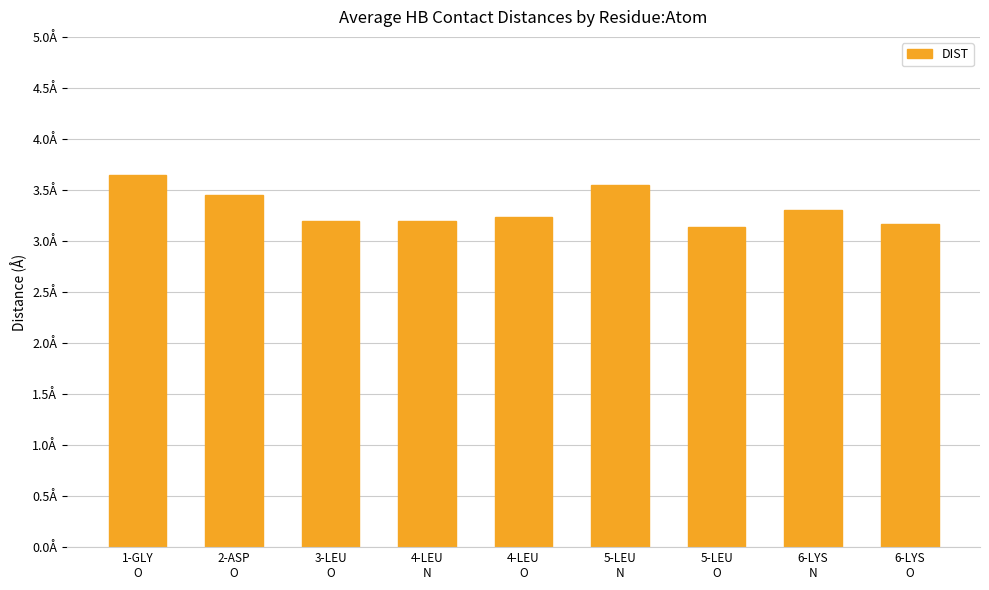

What is the difference between the second highest and second lowest values?

0.4